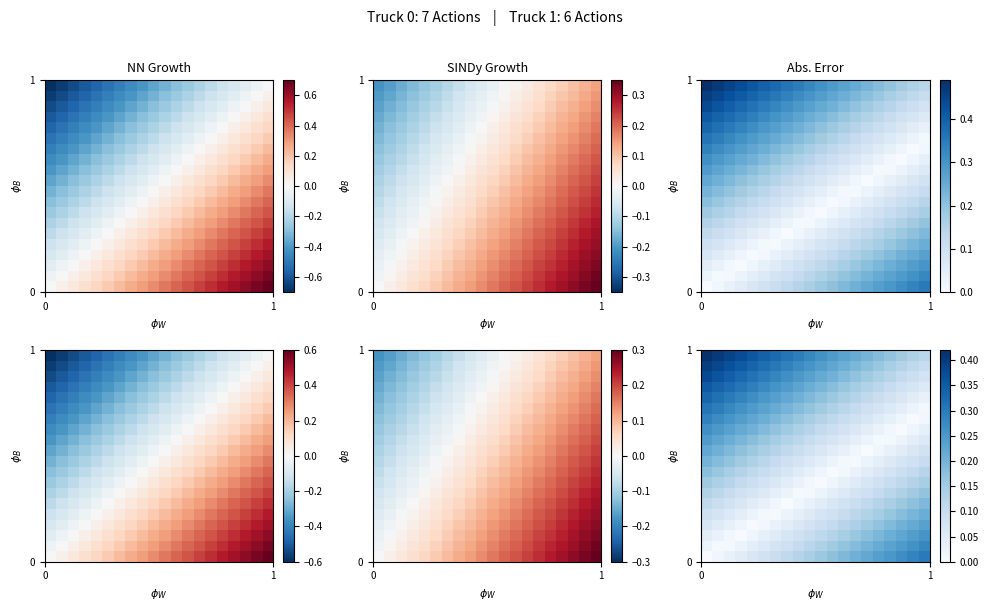

How many distinct data groups are displayed?

20